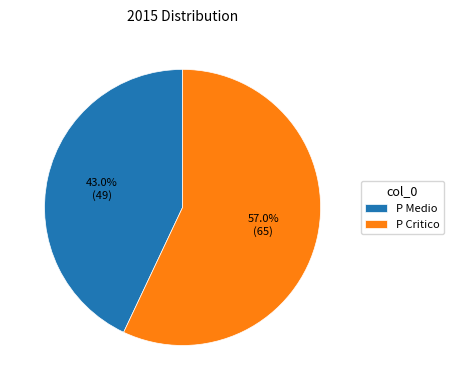

What is the smallest slice in the pie chart?

P Medio